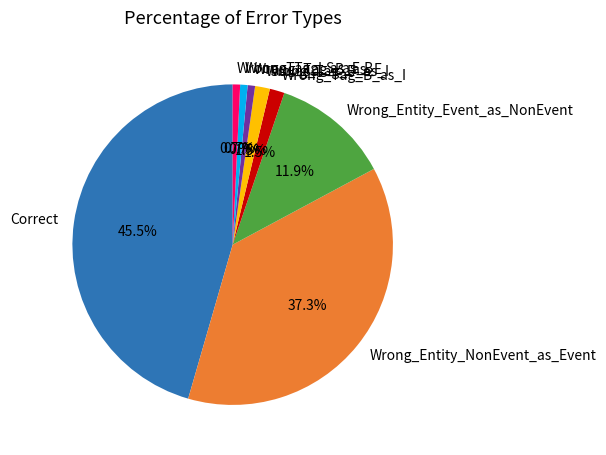

What percentage is the Wrong_Entity_Event_as_NonEvent slice, to the nearest percent?

12%